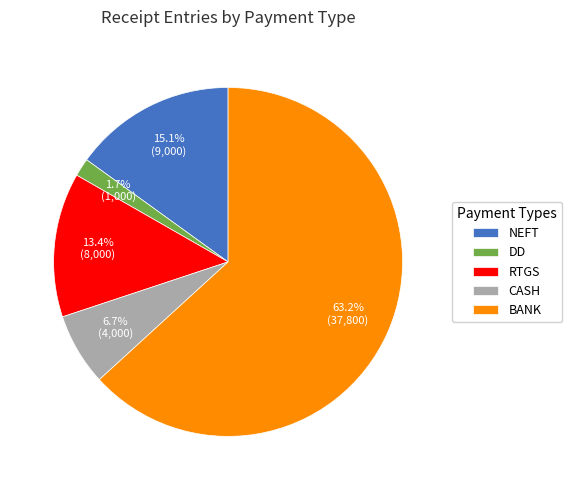

Which category has the biggest portion of the pie?

BANK